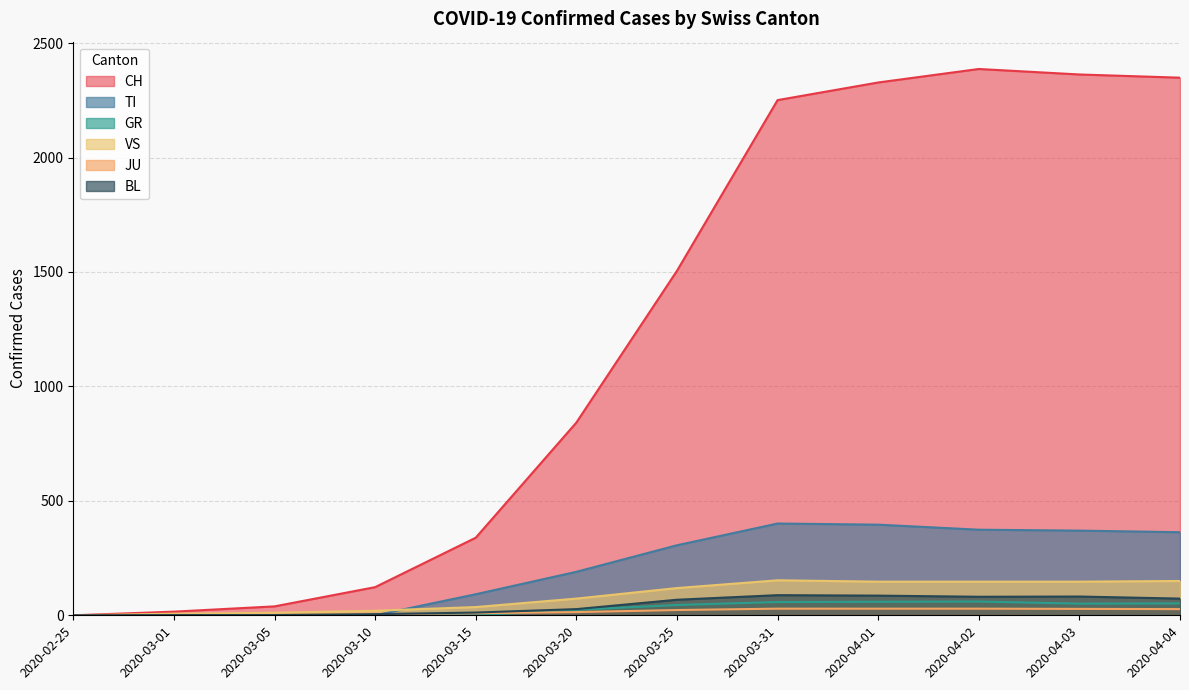

True or false: TI has more than 0 points higher than both neighbors.

True